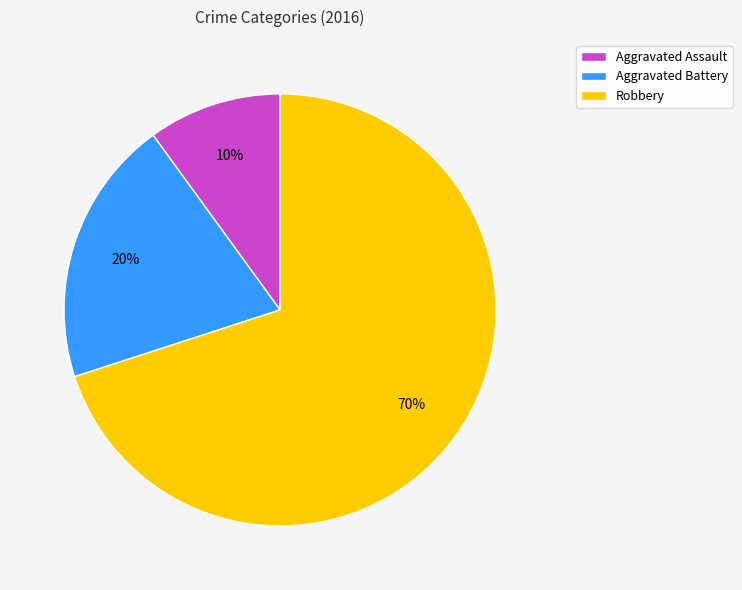

The Aggravated Assault slice represents 16% of the pie. True or false?

False